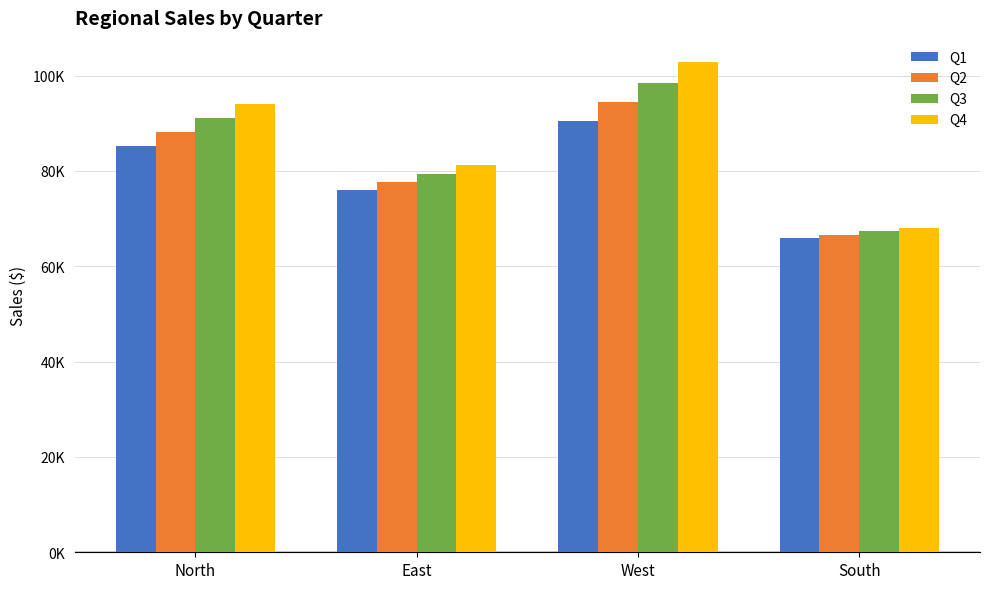

At which label does Q3 first exceed 91014?

North